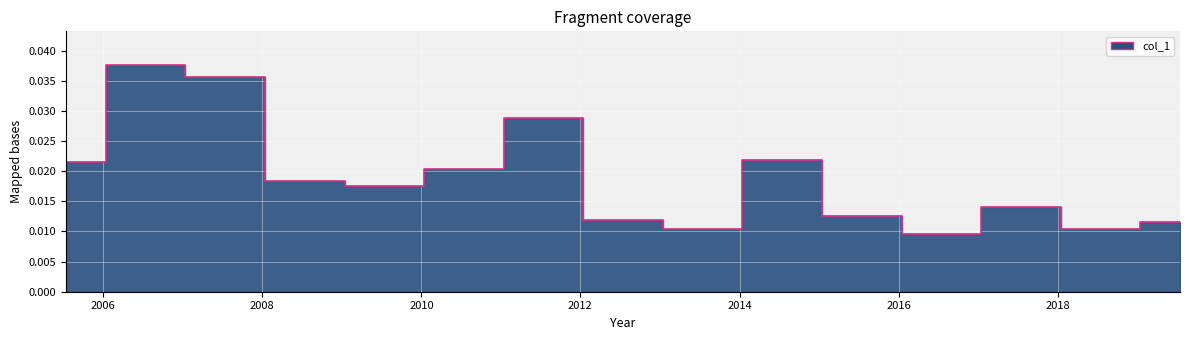

How many points are lower than both their immediate neighbors (excluding endpoints)?

4